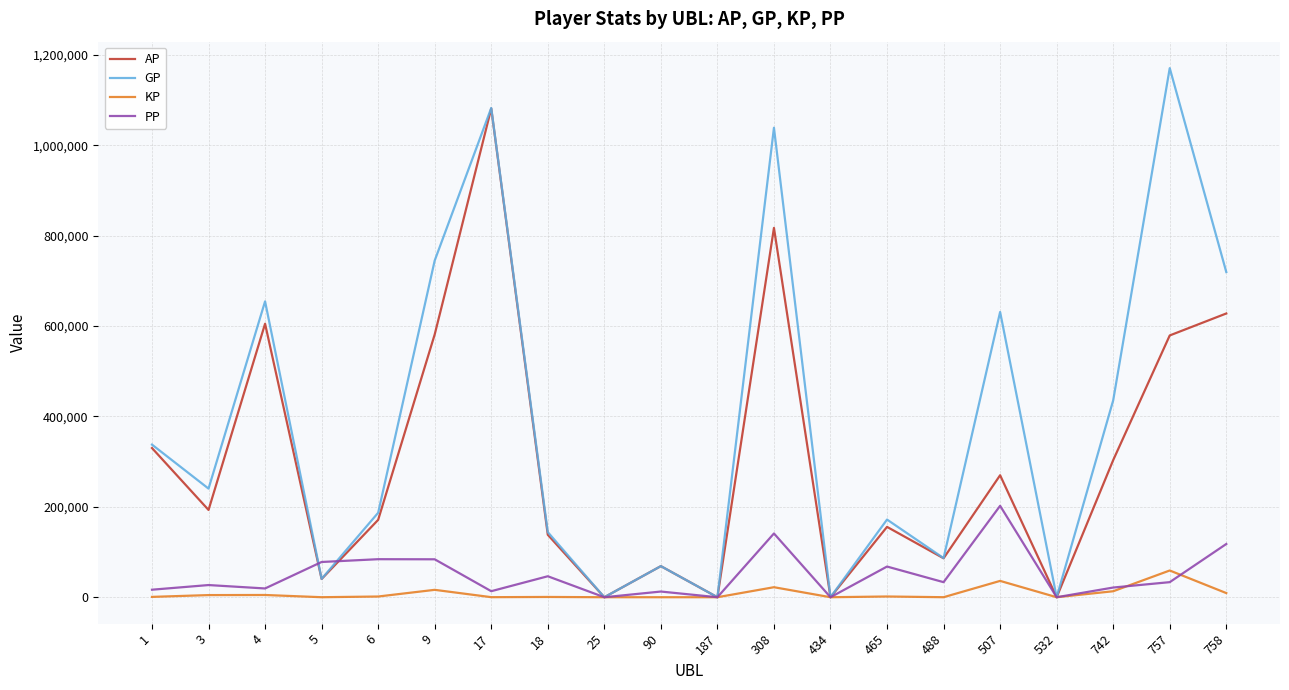

Rank the series by their maximum value, from highest to lowest.

GP, AP, PP, KP